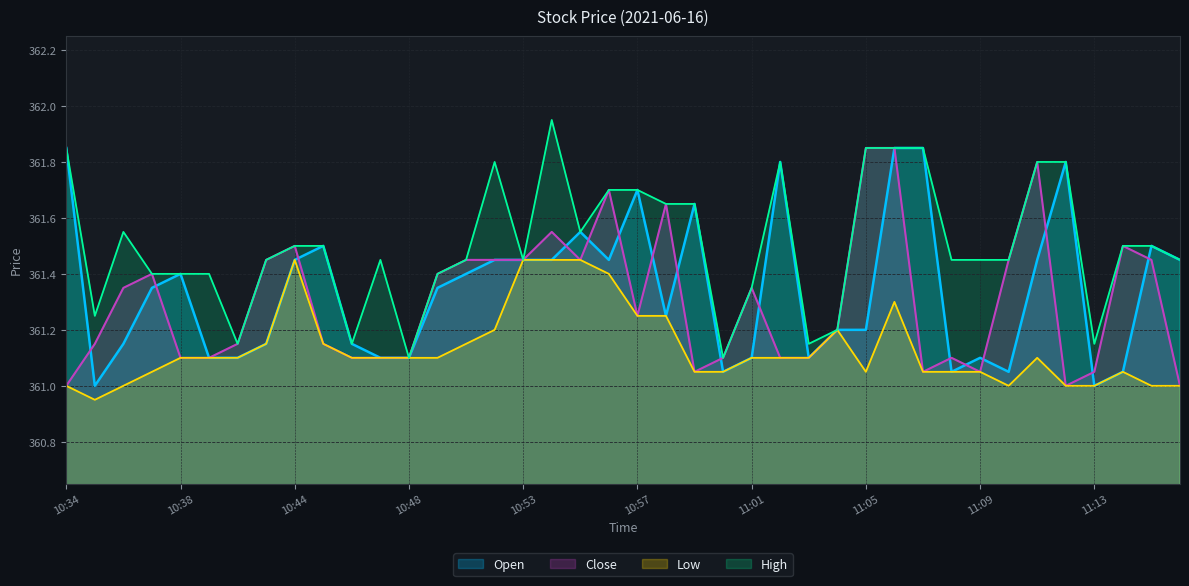

What is the label of the 9th point from the left?

10:44